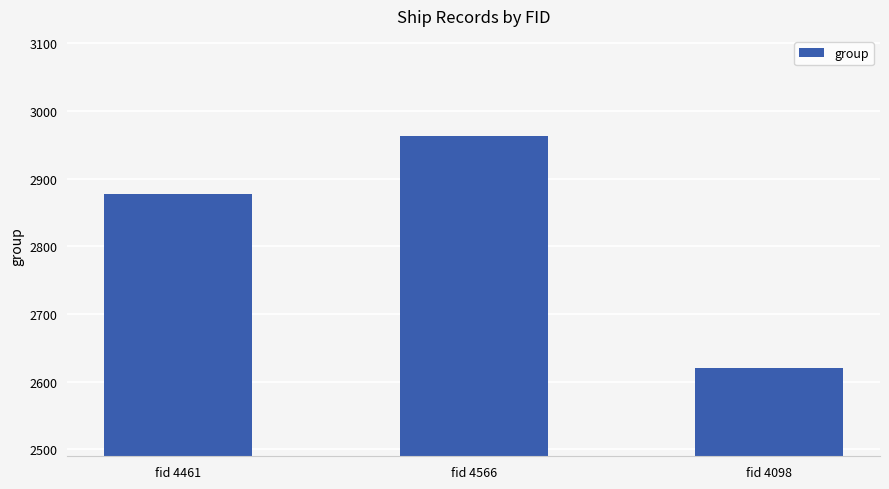

How many categories are shown in the chart?

3